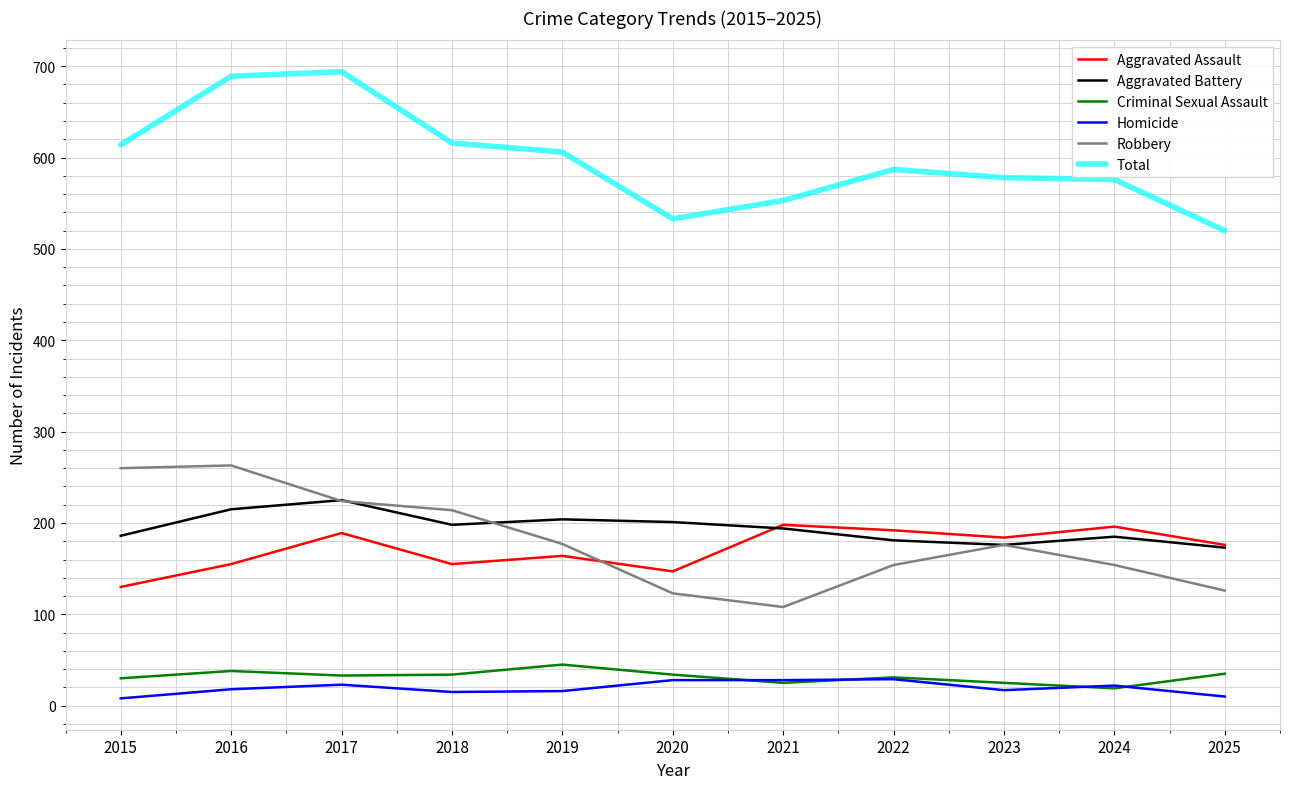

What is the total value across all series at 2020?

1066